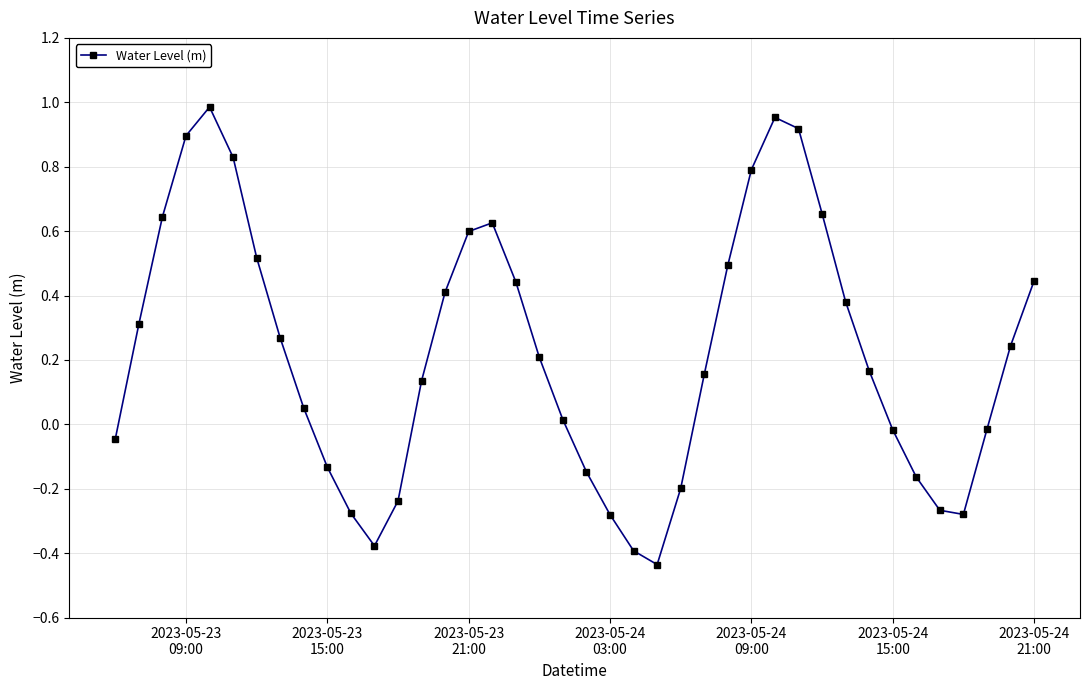

What is the difference between the maximum and second lowest values?

1.4